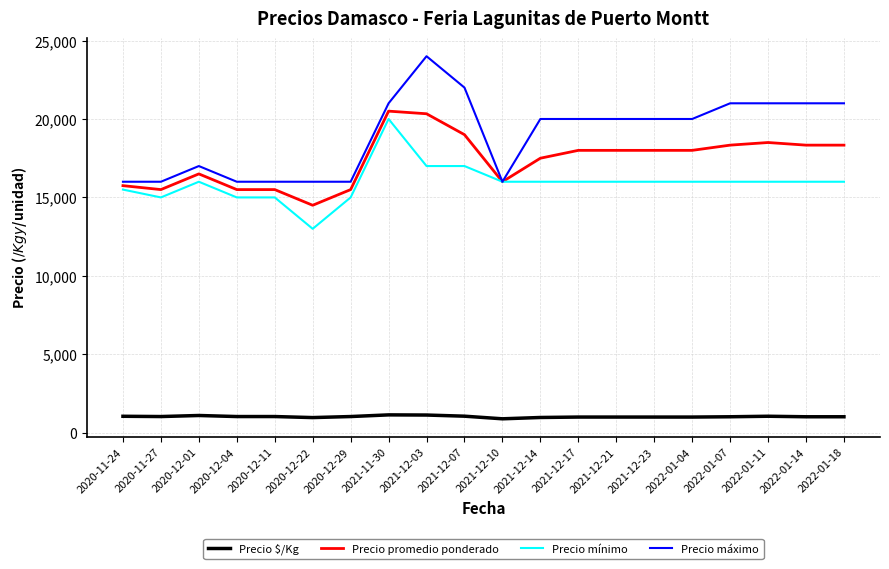

What is the spread (max minus min) of values at 2022-01-07?

19981